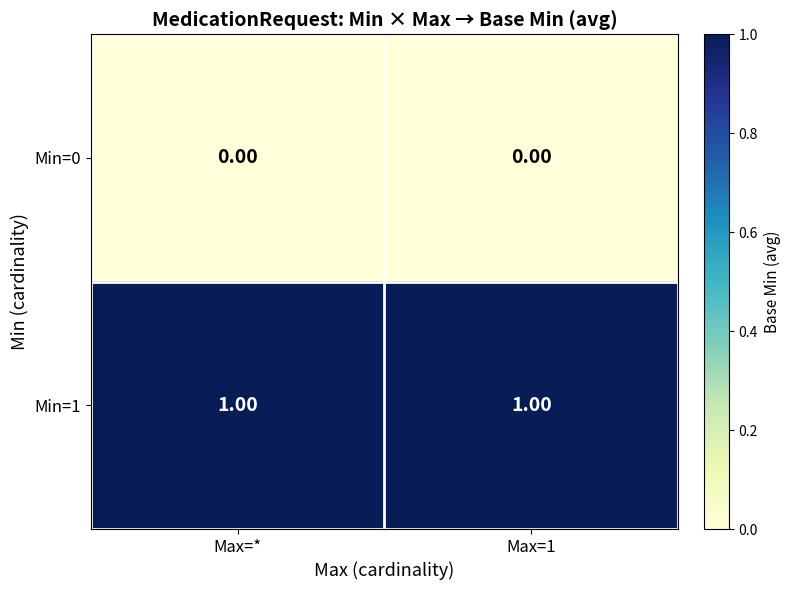

Rank the series by their average value, from highest to lowest.

Min=1, Min=0